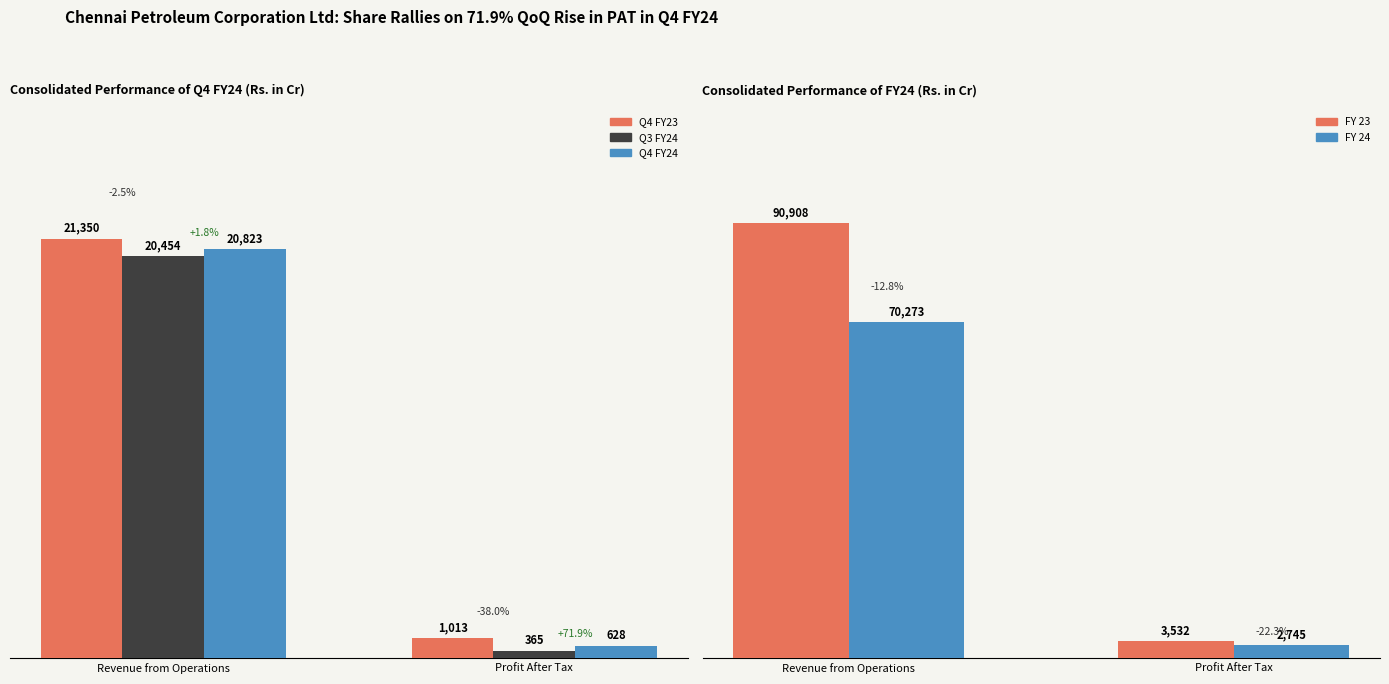

What is the smallest value displayed?

365